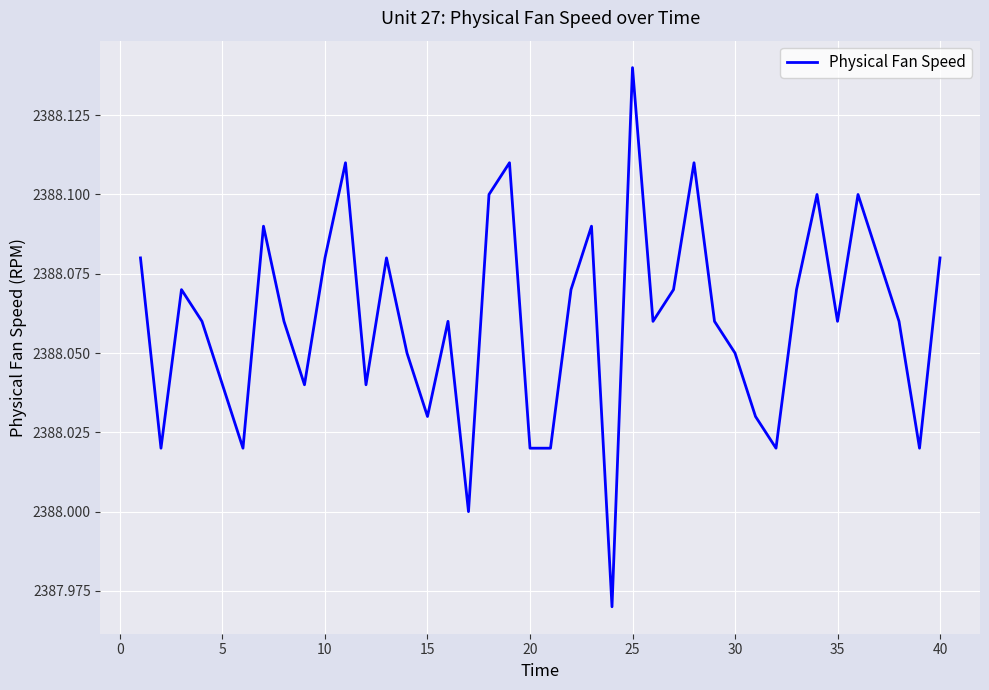

Count the number of data series in this chart.

1